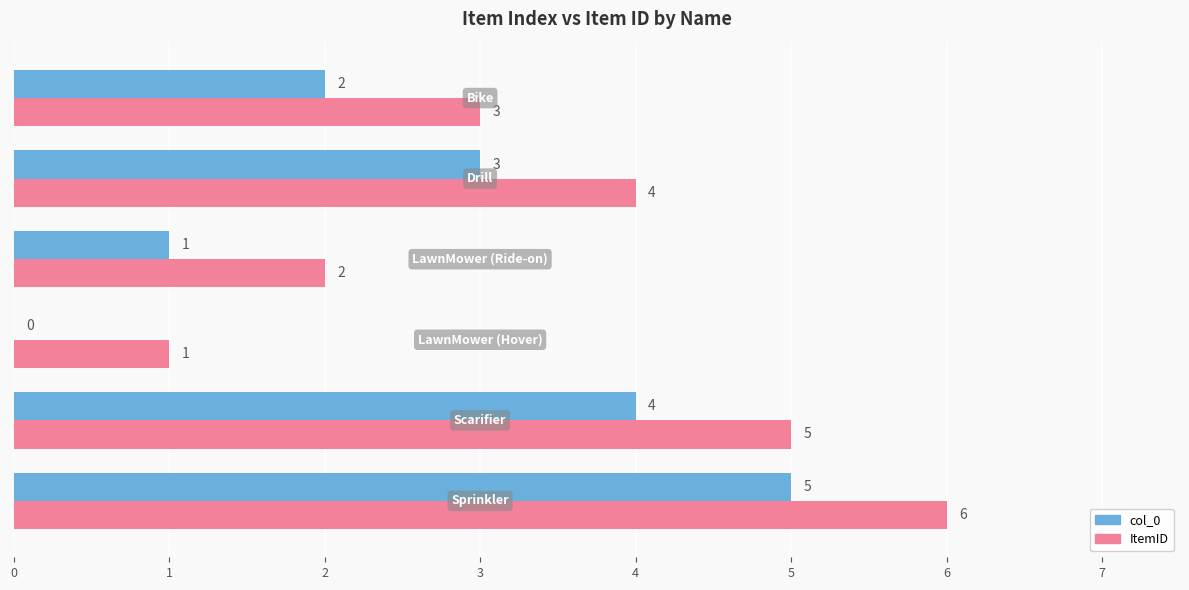

What is the highest value of the col_0 series?

5